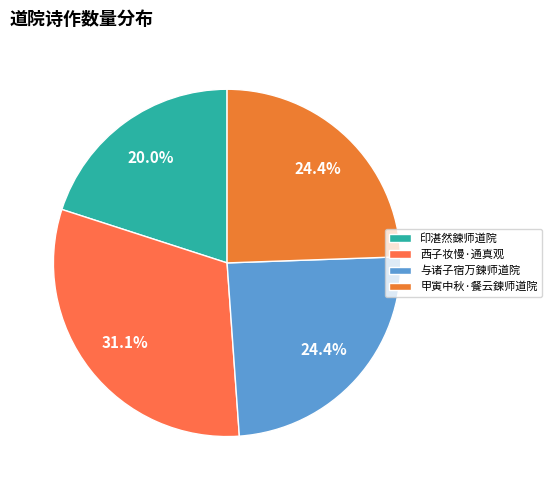

Count the number of slices in the pie.

4